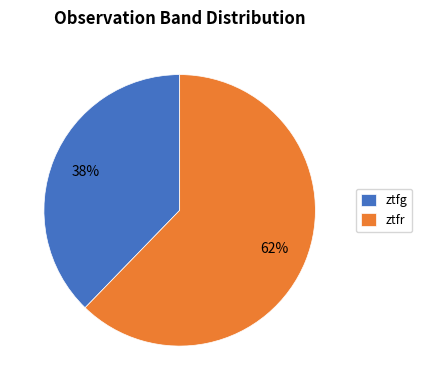

Rank the categories by value from highest to lowest.

ztfr, ztfg